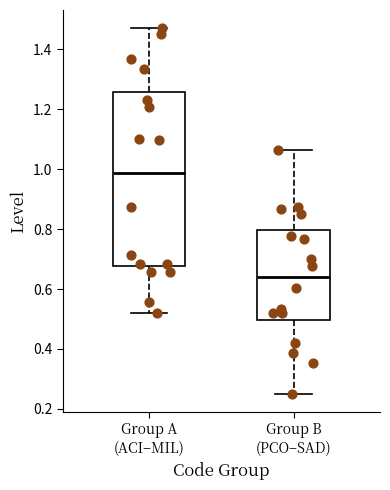

Comparing the boxes themselves (not the whiskers), which one is the tallest?

Group A (ACI–MIL)